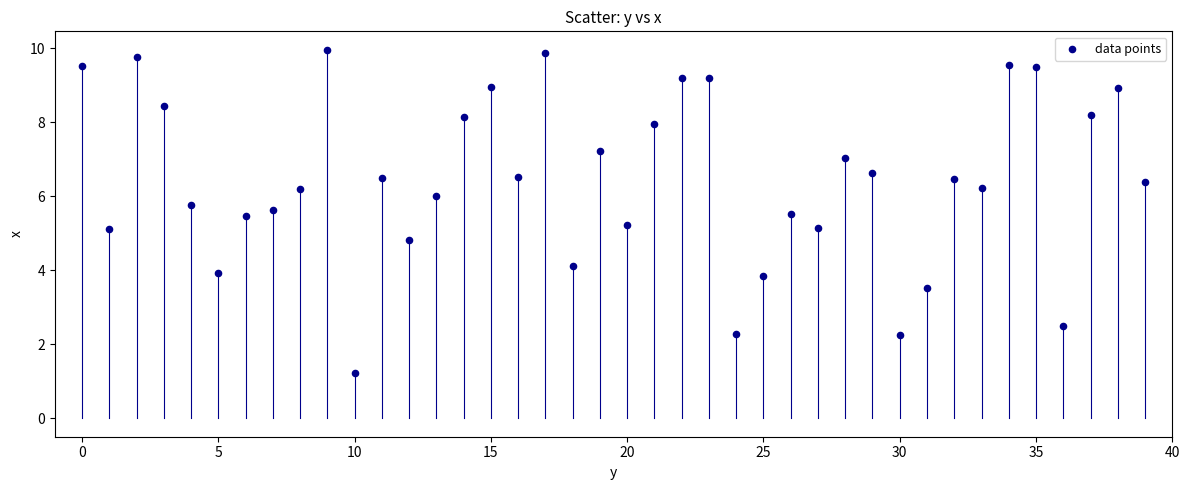

What is the range of Y values (max minus min)?

8.7